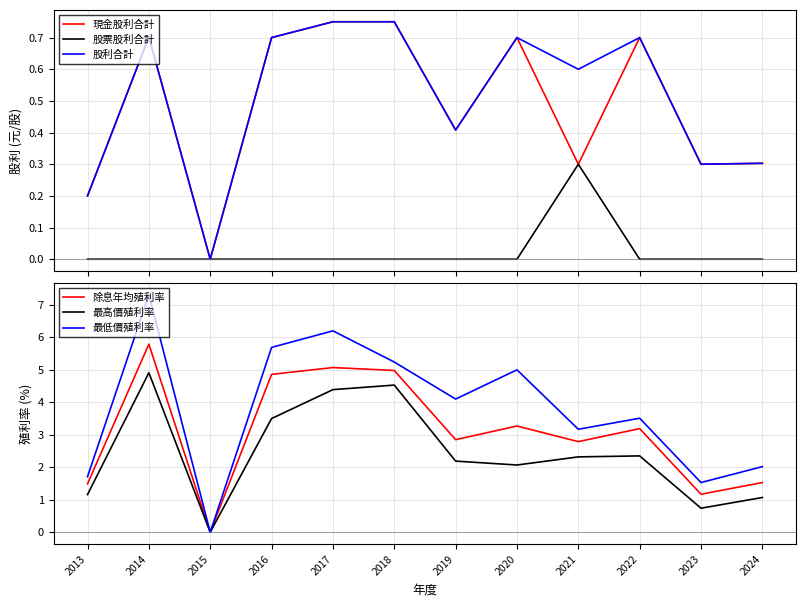

Is it true that 最高價殖利率 equals 1.1 at 2024?

True